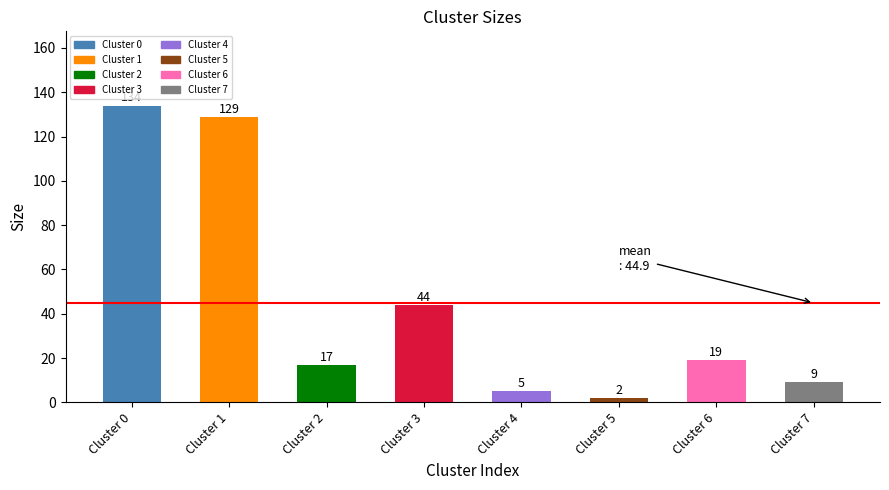

What is the sum of the values at Cluster 0 and Cluster 6?

153